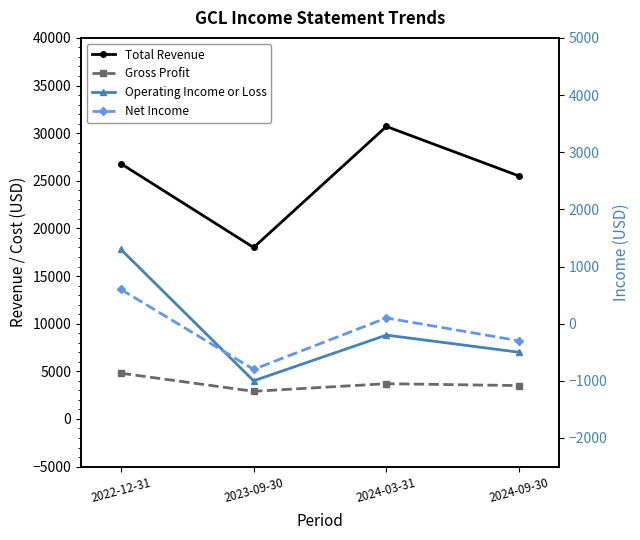

What is the maximum value for Operating Income or Loss?

1300